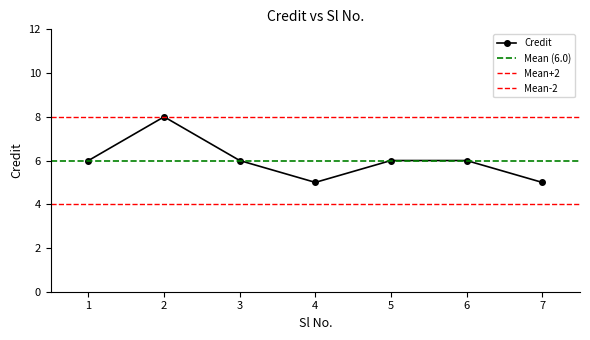

Approximately how many times larger is the value at 1 compared to 4?

1.2